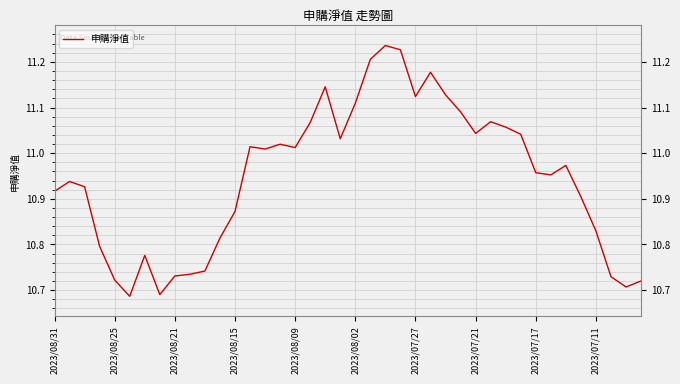

What is the difference between the maximum and minimum values?

0.5